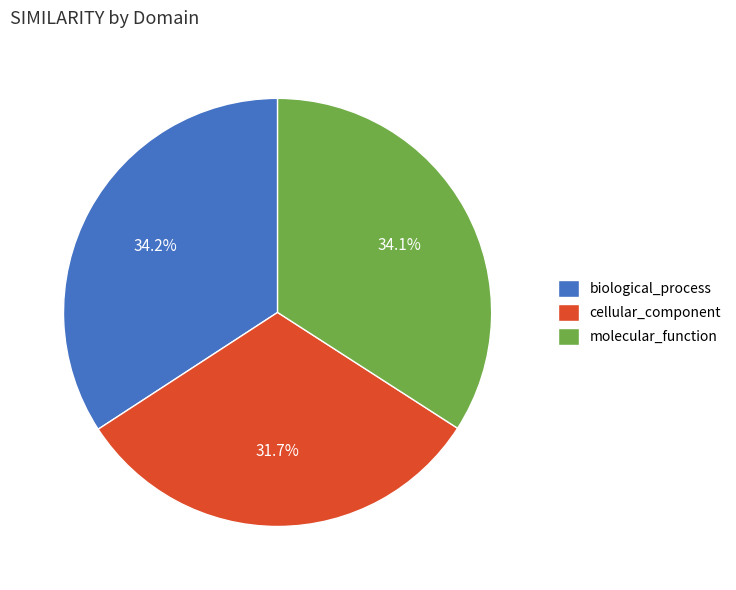

What is the total percentage of biological_process and molecular_function?

68.3%